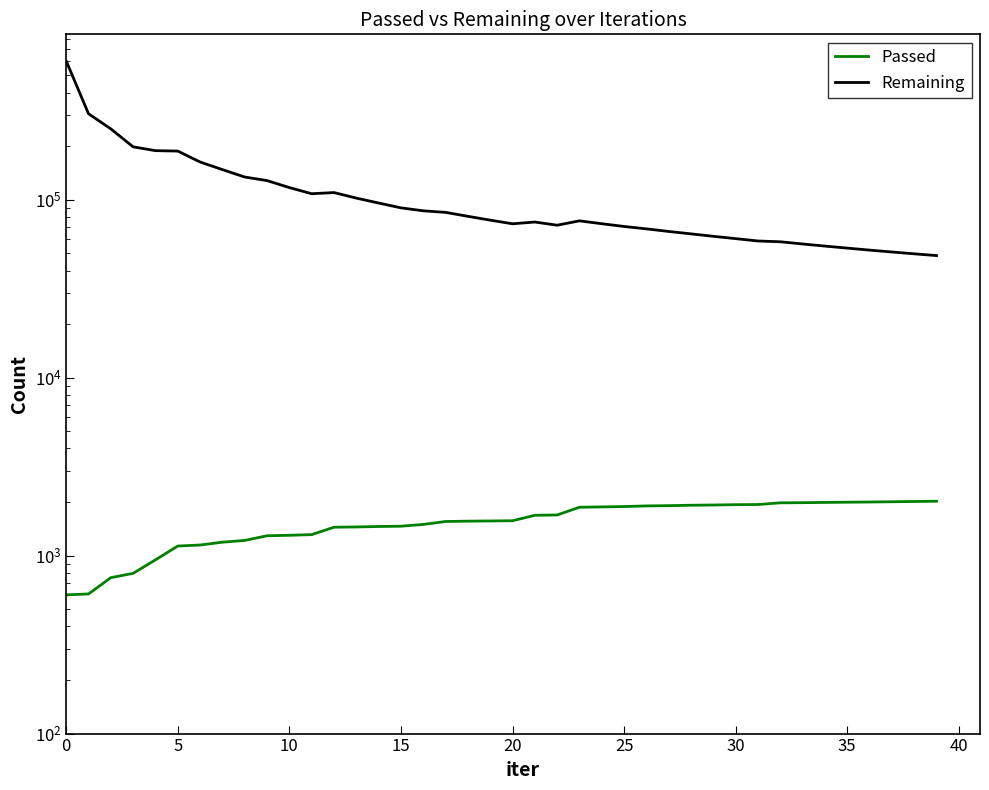

What is the label of the 19th point from the right?

21